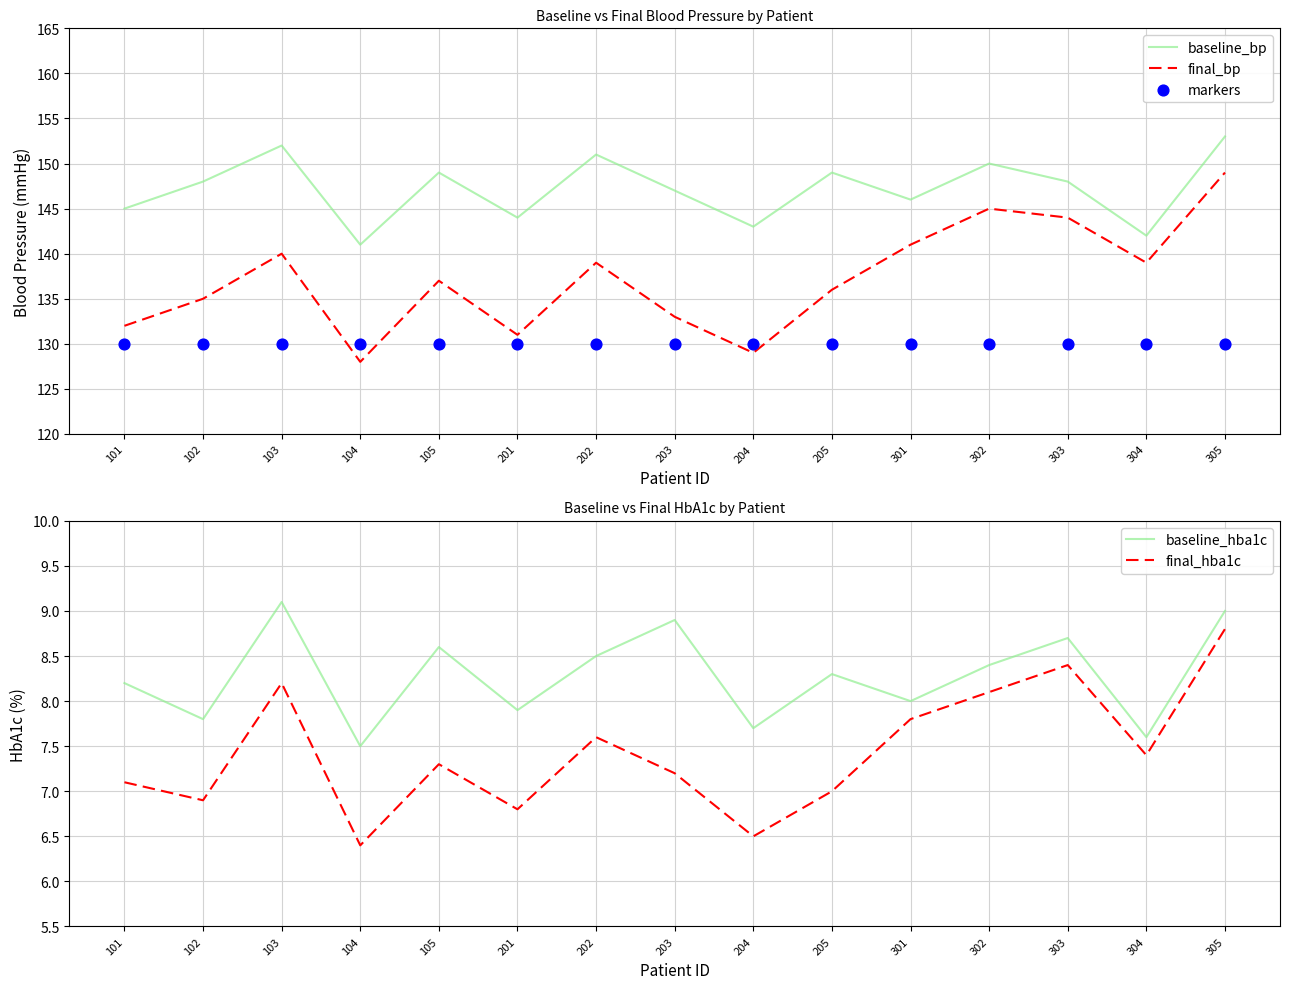

Which series has the largest Y range (max minus min)?

final_bp